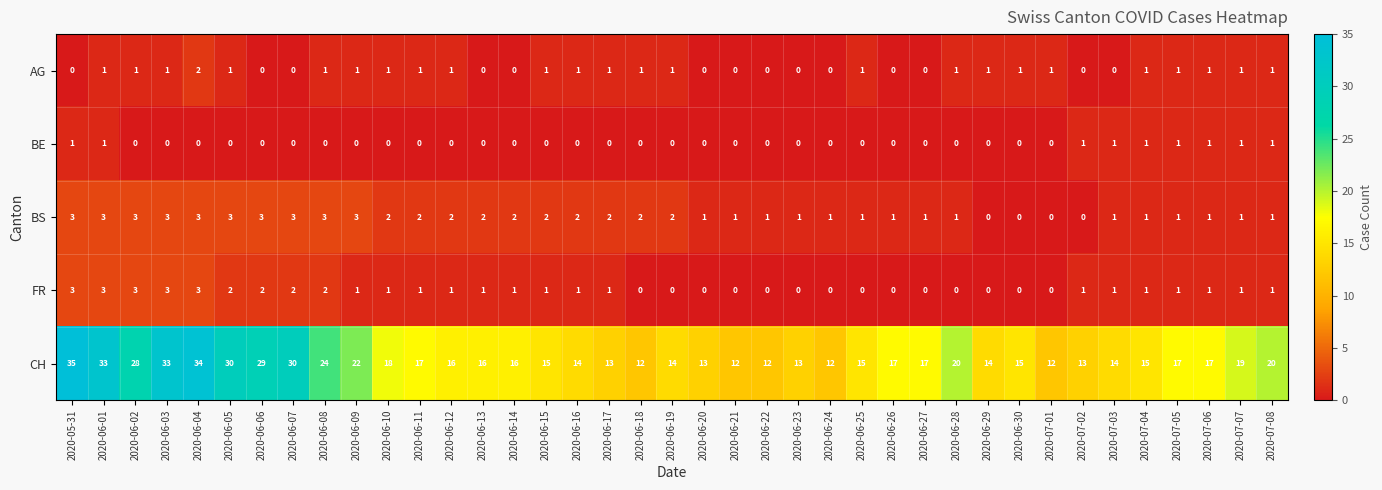

Which series has the largest total across all categories?

CH